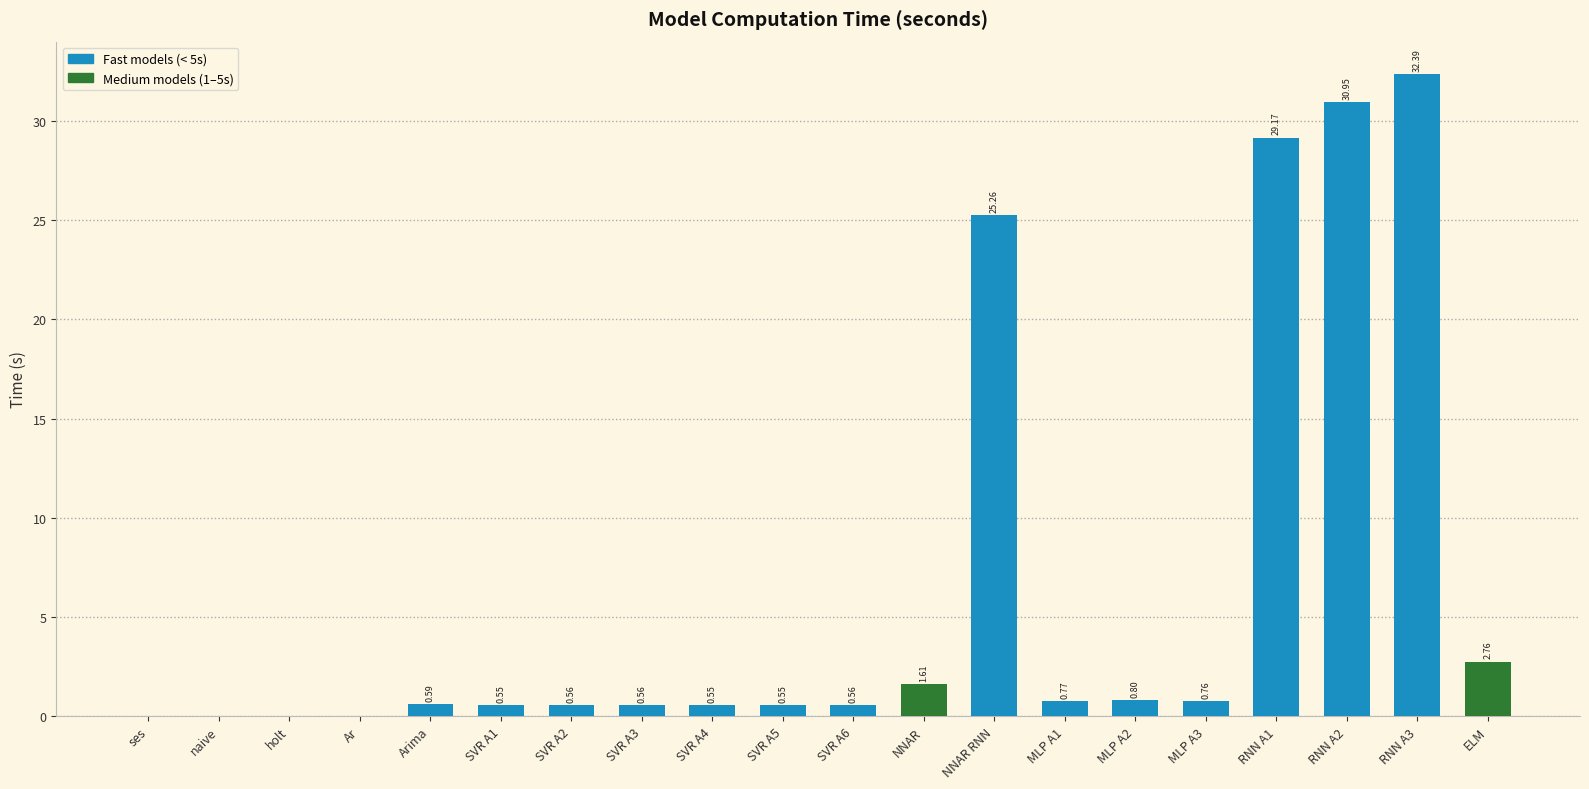

What is the sum of the values at ELM and NNAR?

4.4